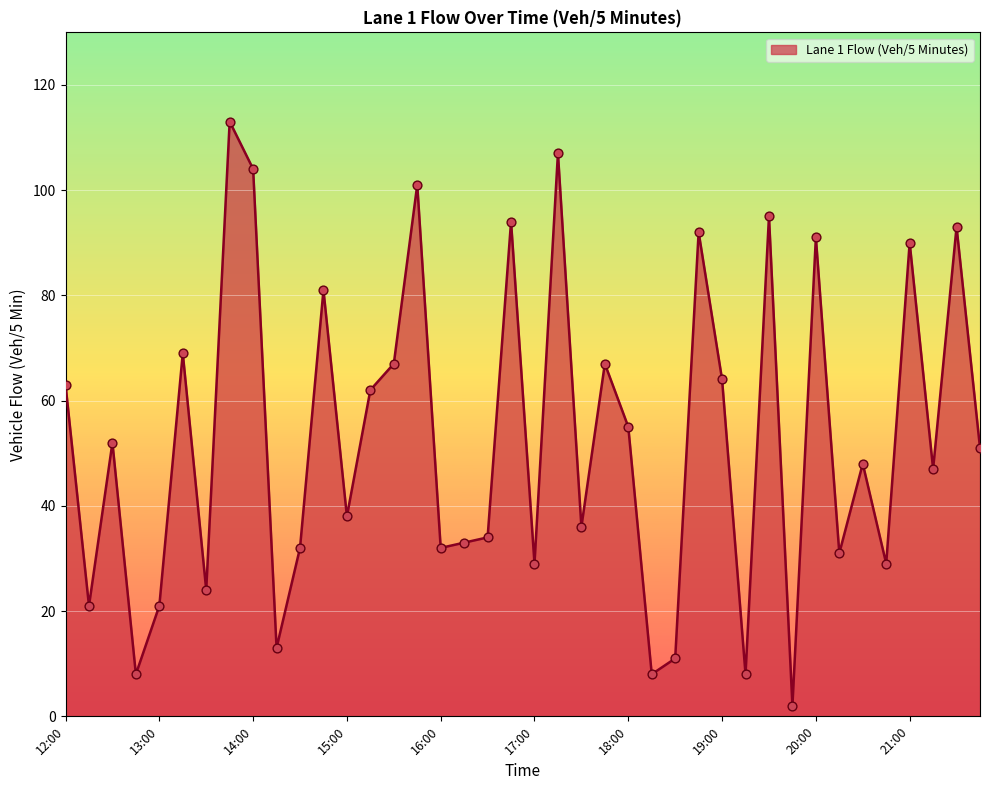

What is the greatest value displayed?

113